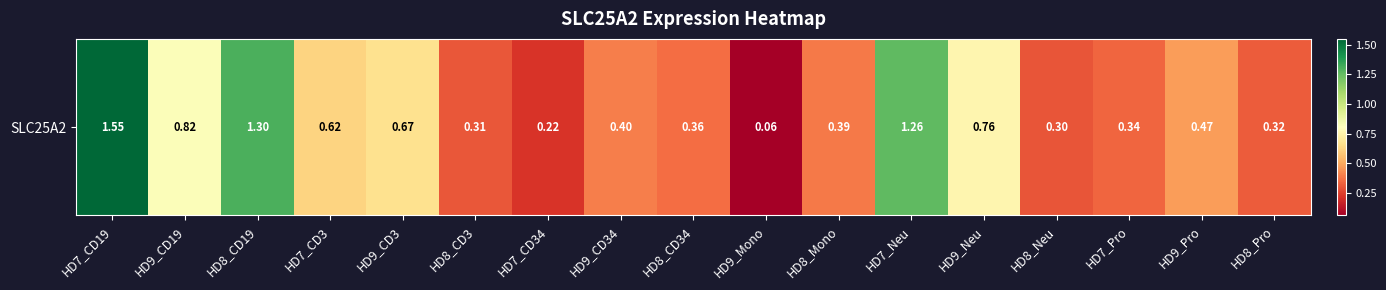

What is the ratio of the value at HD8_Neu to the value at HD7_Neu?

0.2